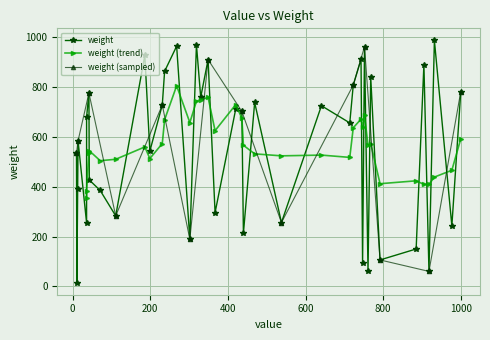

What is the value of the weight (sampled) point at the 5th from the left?

728